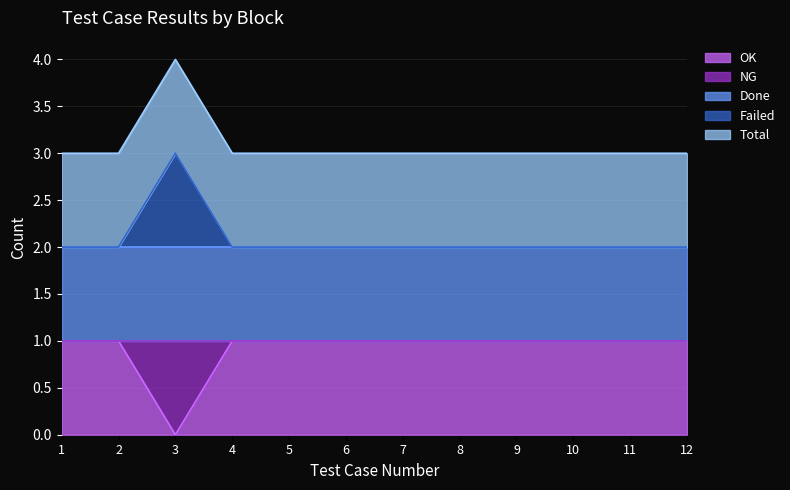

True or false: OK and Failed intersect in this chart.

False